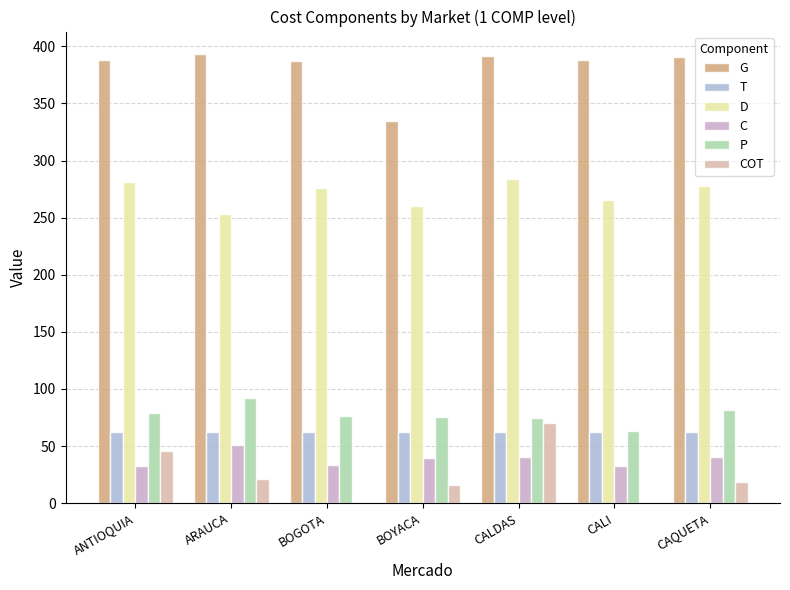

How many values in the P series exceed 76?

4